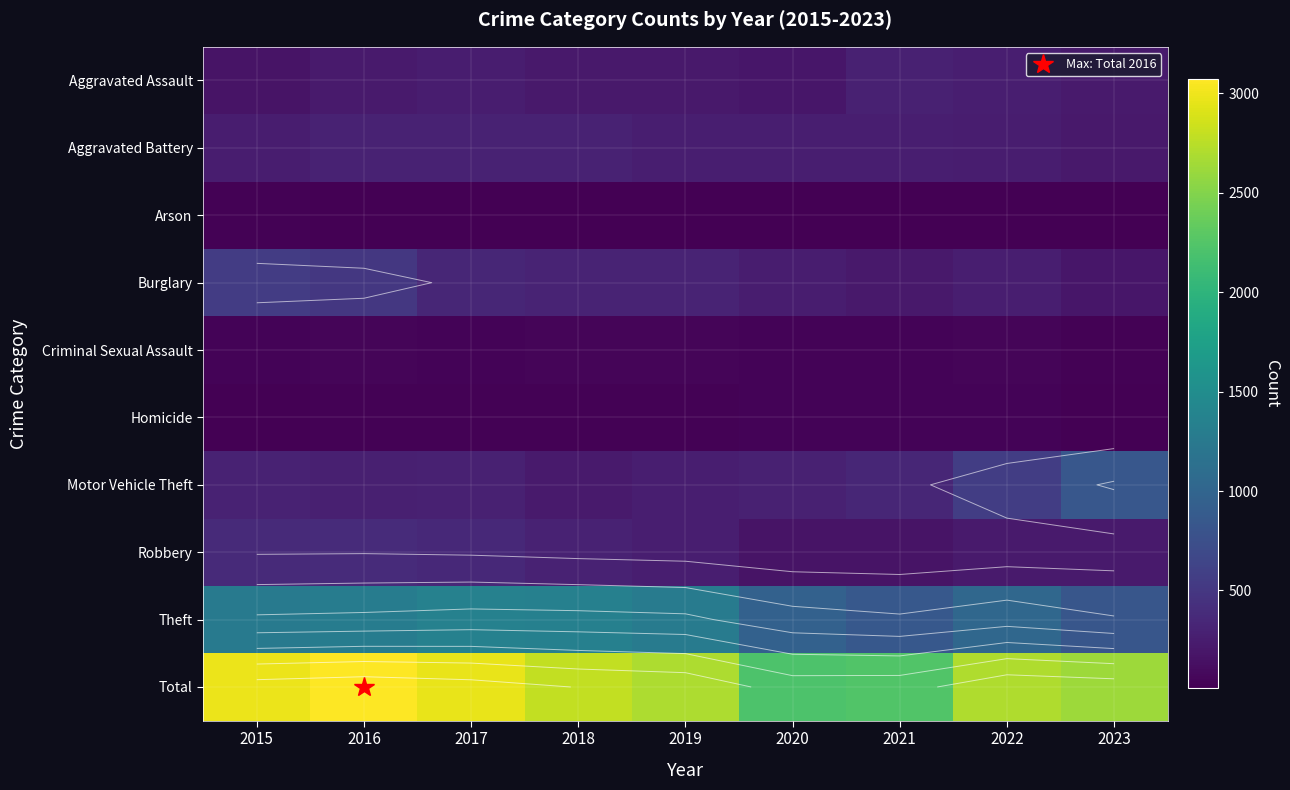

List the series in order of their peak value, highest first.

Total, Theft, Motor Vehicle Theft, Burglary, Robbery, Aggravated Battery, Aggravated Assault, Criminal Sexual Assault, Homicide, Arson